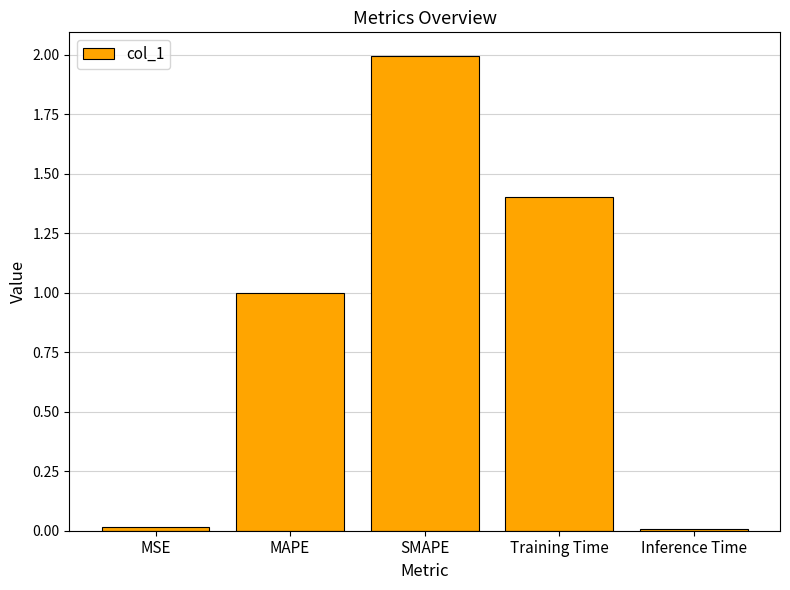

Read the value at Training Time.

1.4